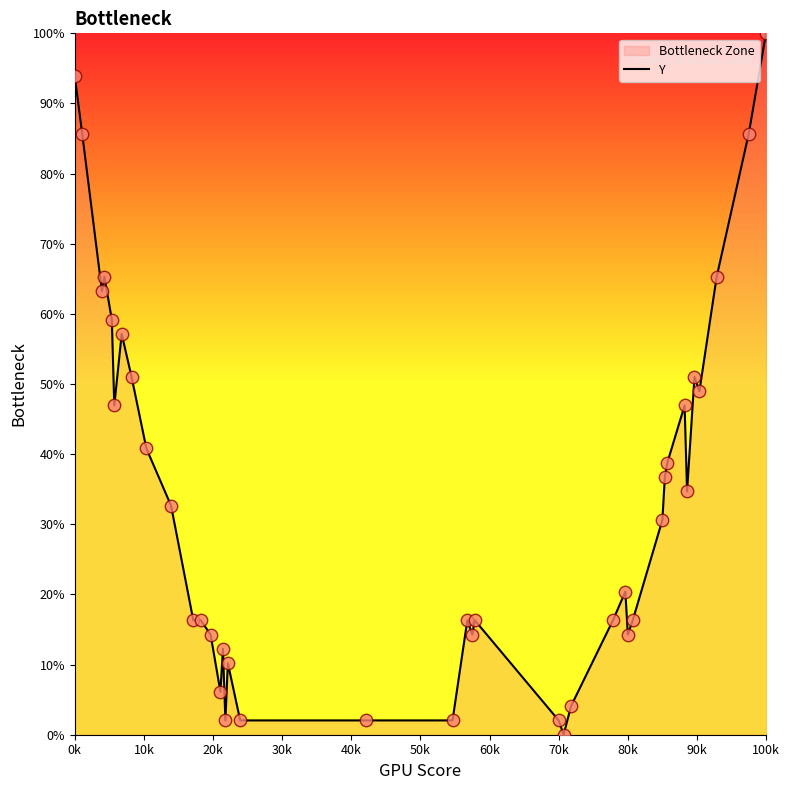

The chart shows a value of 2.0 at 70k. True or false?

True